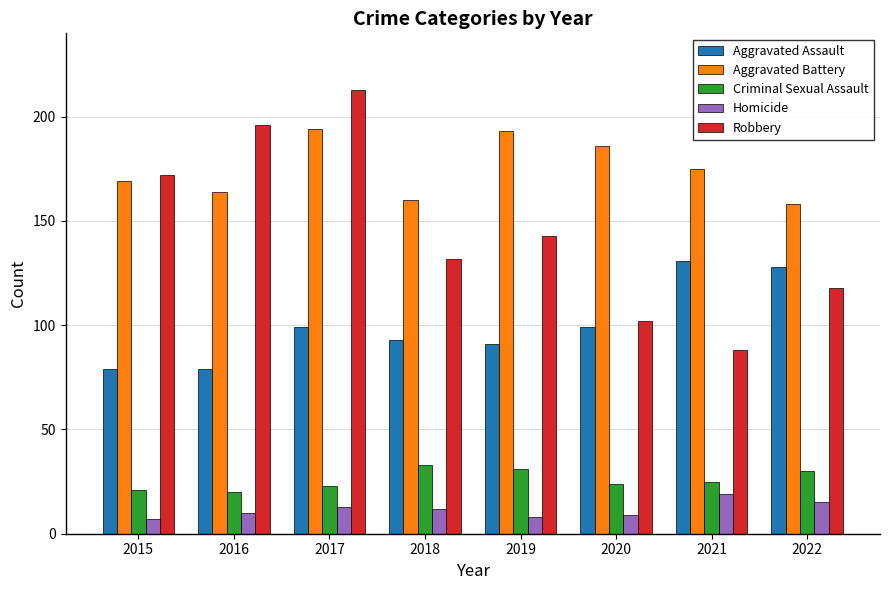

The value of Robbery at 2020 is 102. True or false?

True